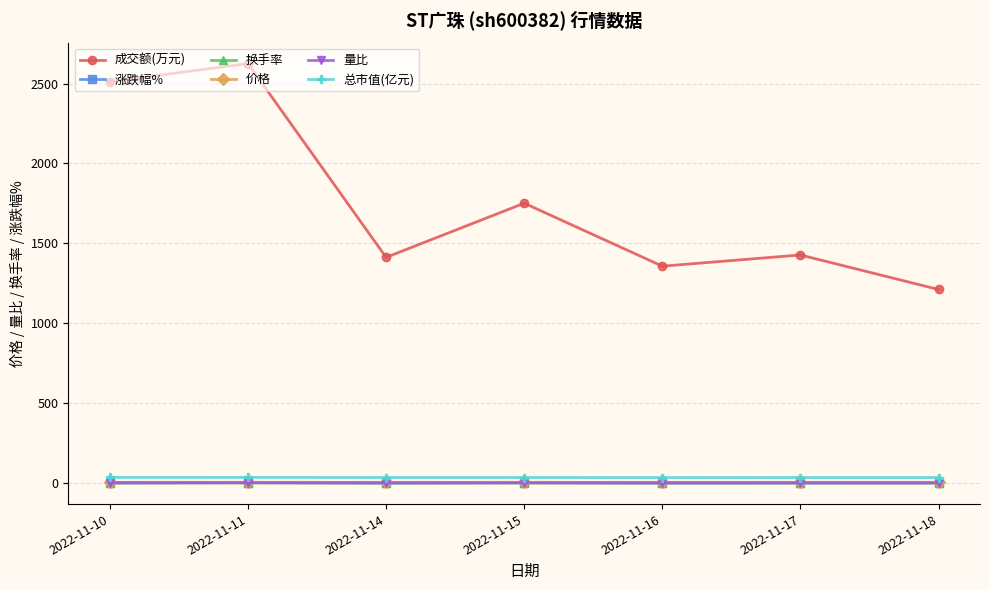

True or false: 量比 has more than 0 interior local peaks.

True